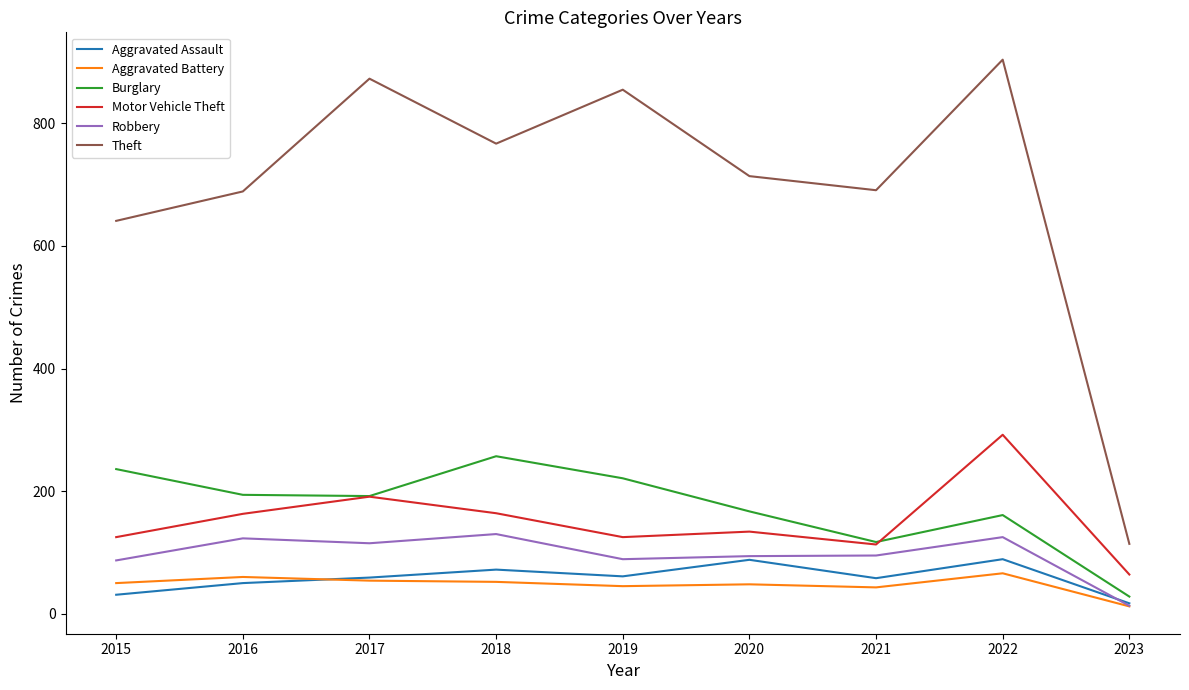

What is the greatest value displayed?

904